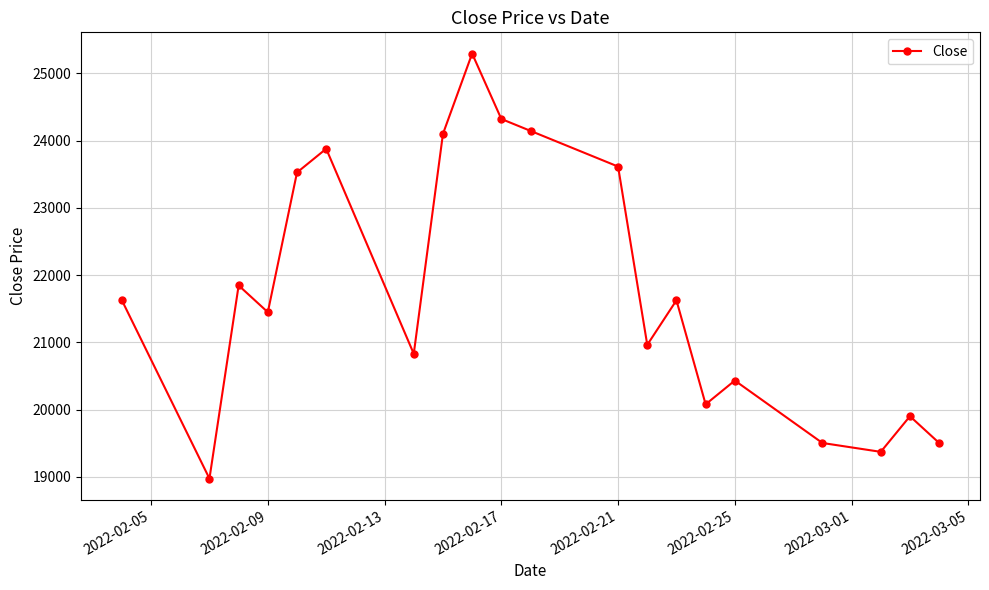

What is the greatest value displayed?

25296